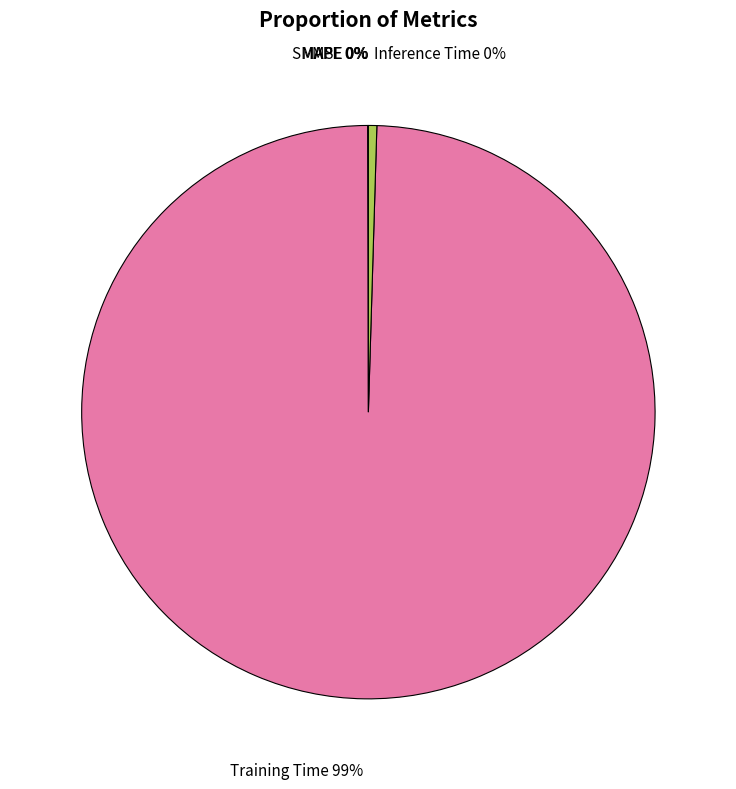

True or false: Training Time accounts for 89% of the total.

False